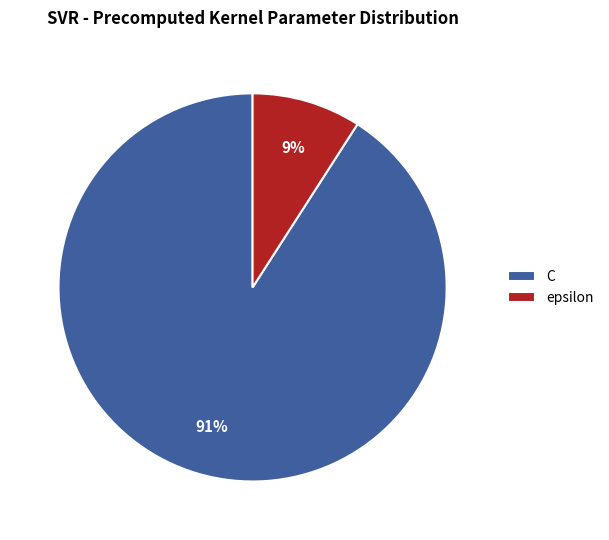

What percentage is the epsilon slice, to the nearest percent?

9%